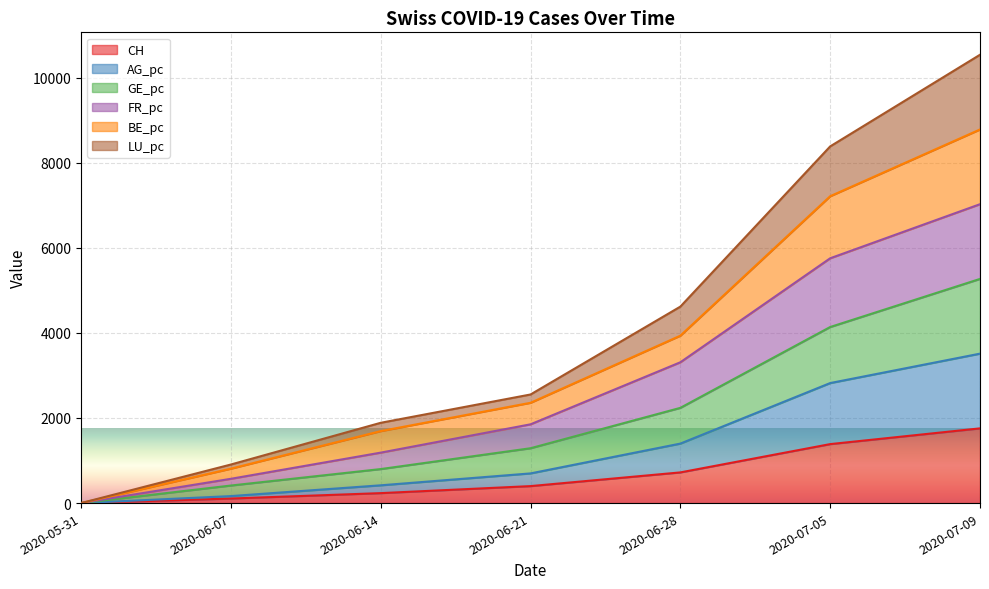

At which category is the sum across all series the highest?

2020-07-09